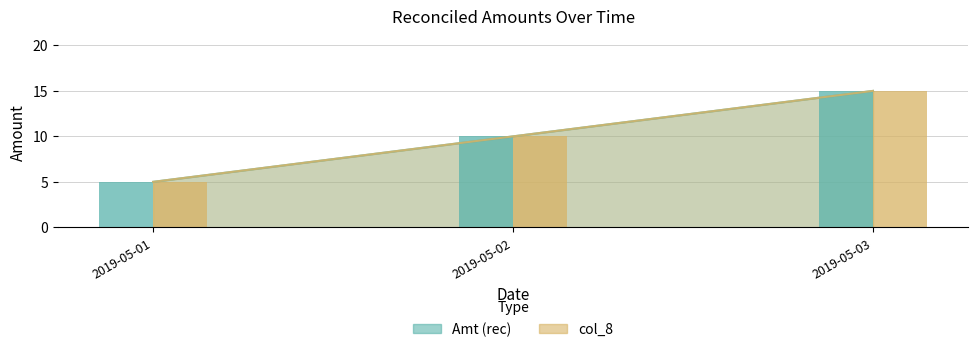

Which series has the widest spread of values?

Amt (rec)